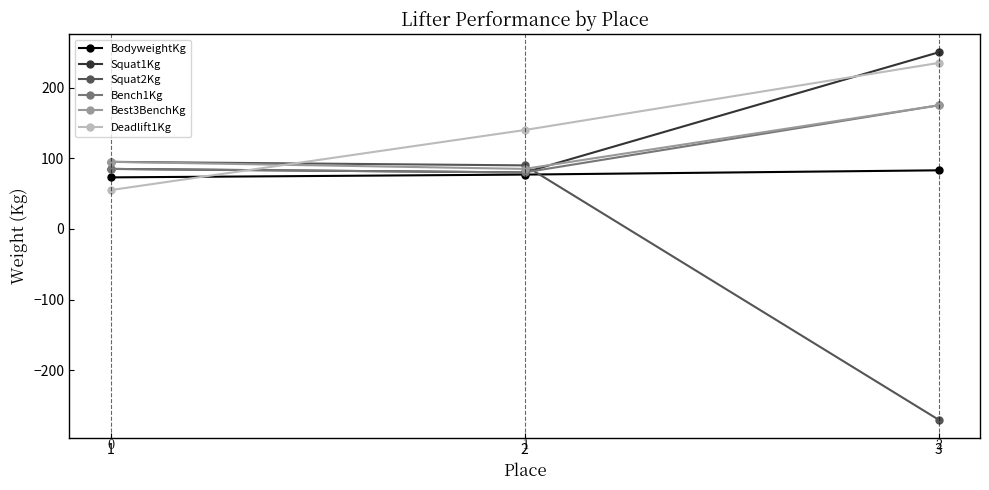

What is the smallest value displayed?

-270.0